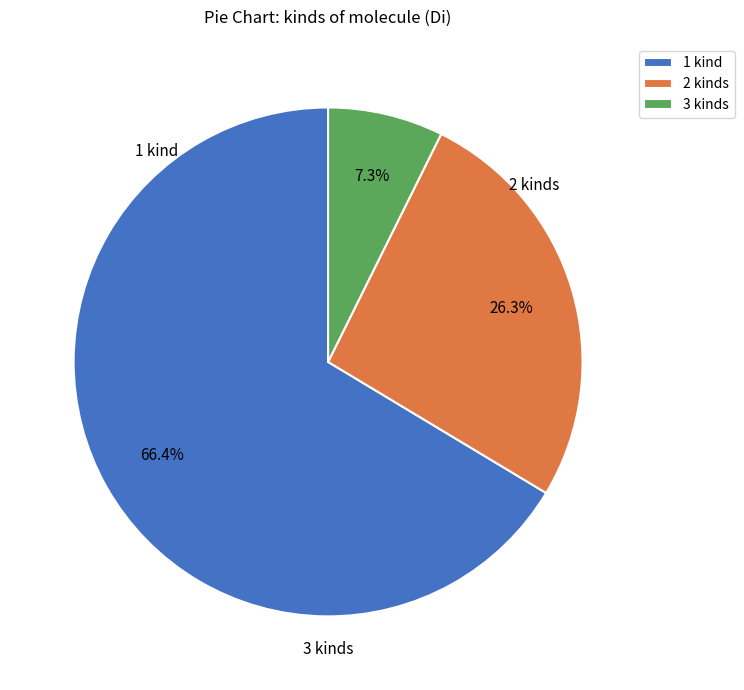

Does any single category account for the majority?

Yes